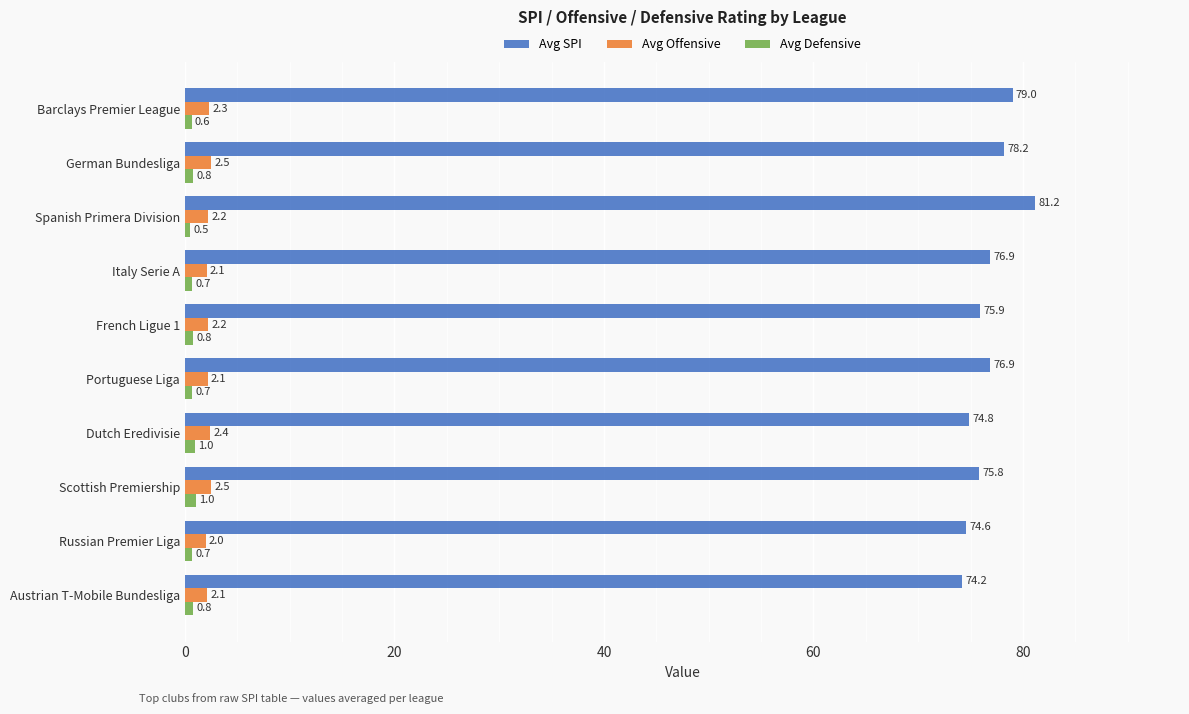

Where is Avg Defensive nearest to the value 0?

Spanish Primera Division